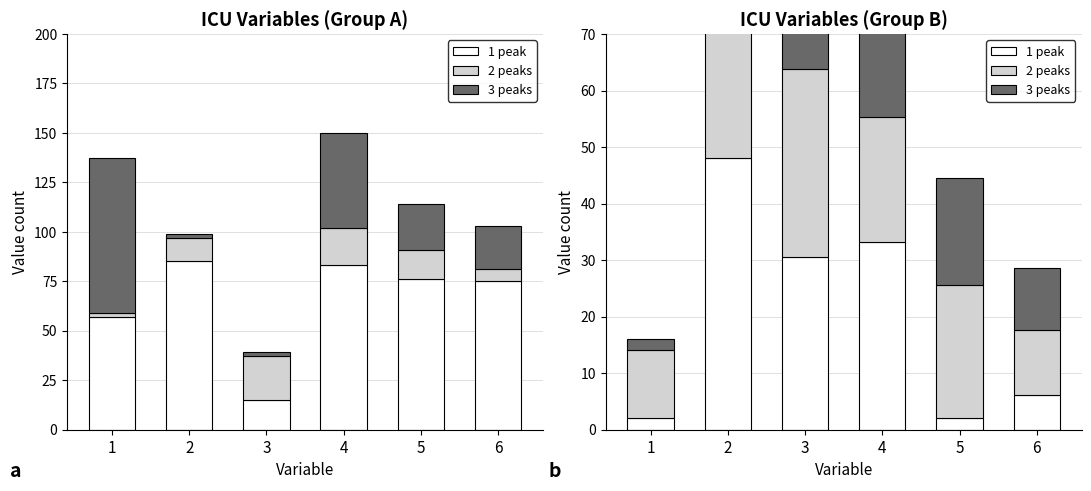

How many series are shown in this chart?

3